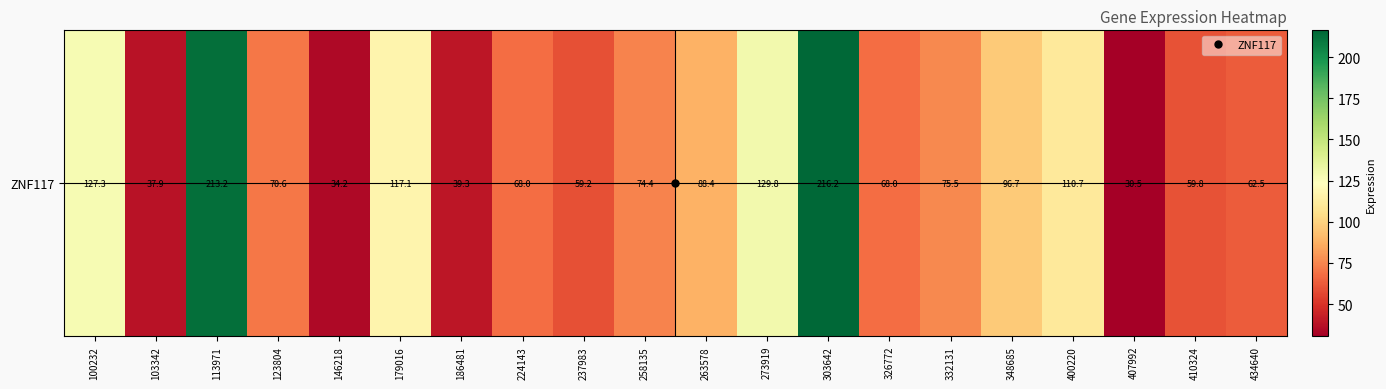

Reading left to right, list all the values displayed in this chart.

100232=127.3	103342=37.9	113971=213.2	123804=70.6	146218=34.2	179016=117.1	186481=39.3	224143=68.0	237983=59.2	258135=74.4	263578=88.4	273919=129.8	303642=216.2	326772=68.0	332131=75.5	348685=96.7	400220=110.7	407992=30.5	410324=59.8	434640=62.5